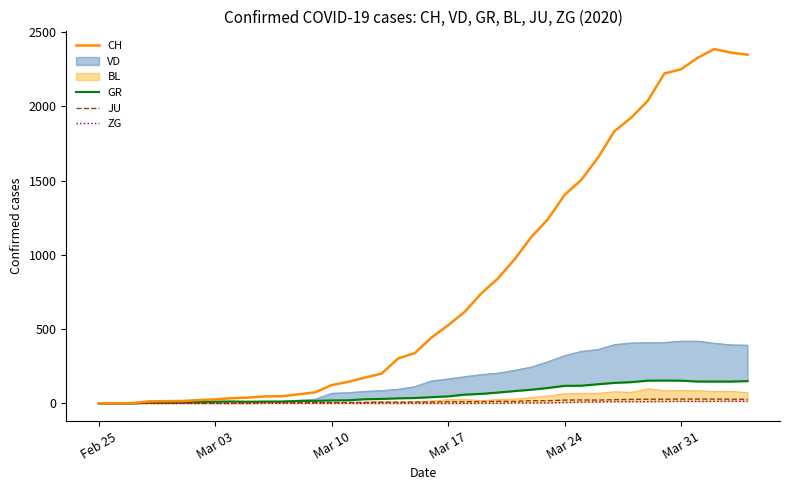

How many data points in CH are less than 443?

20